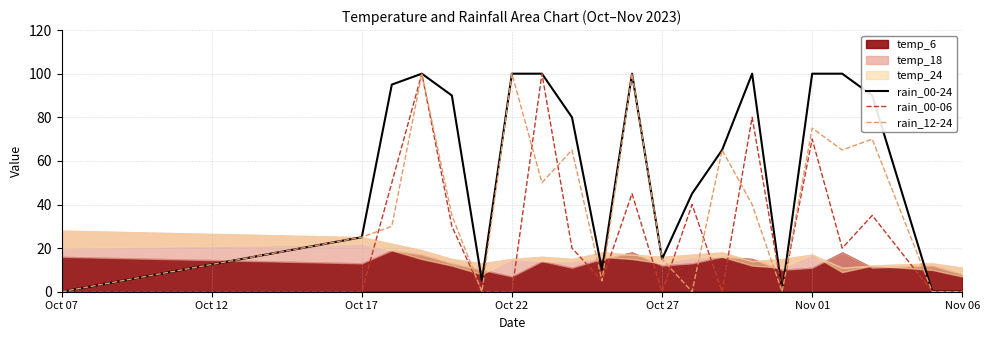

Reading left to right, what are all the values shown in this chart?

rain_00-24: 0	25	95	100	90	5	100	100	80	10	100	15	45	65	100	0	100	100	90	0	0
rain_00-06: 0	0	50	100	30	0	0	100	20	5	45	0	40	0	80	0	70	20	35	0	0
rain_12-24: 0	25	30	100	35	0	100	50	65	5	100	15	0	65	40	0	75	65	70	0	0